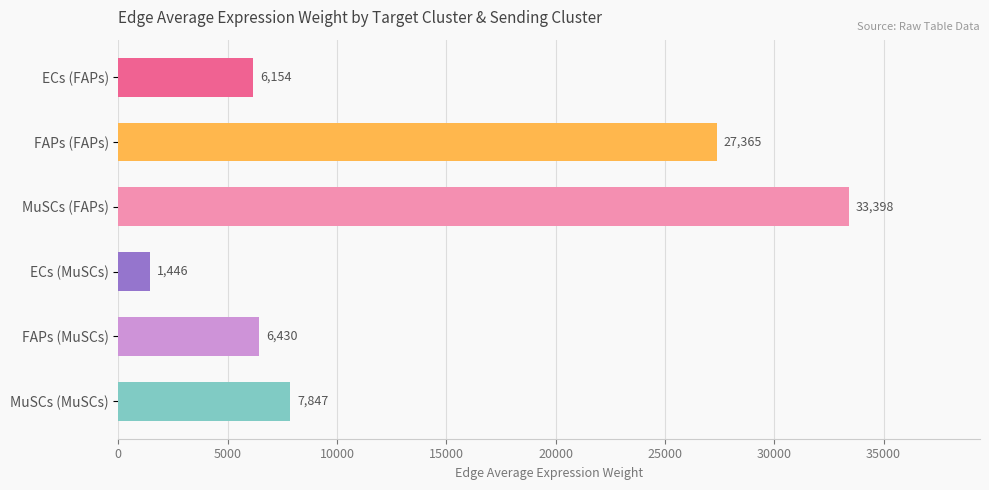

What is the average value?

13773.3